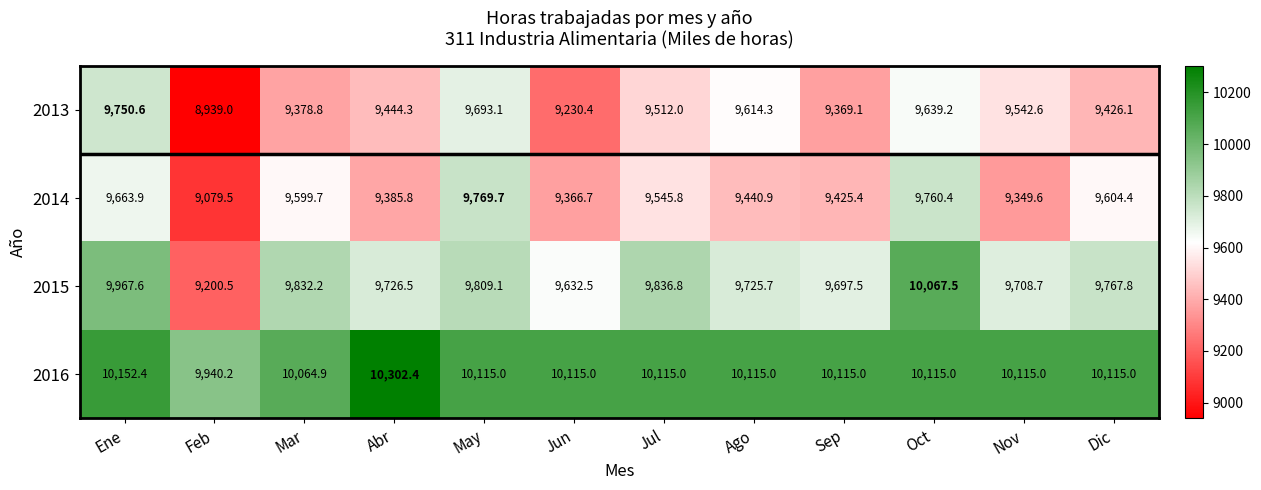

At Dic, list the series in order from smallest to largest.

2013, 2014, 2015, 2016